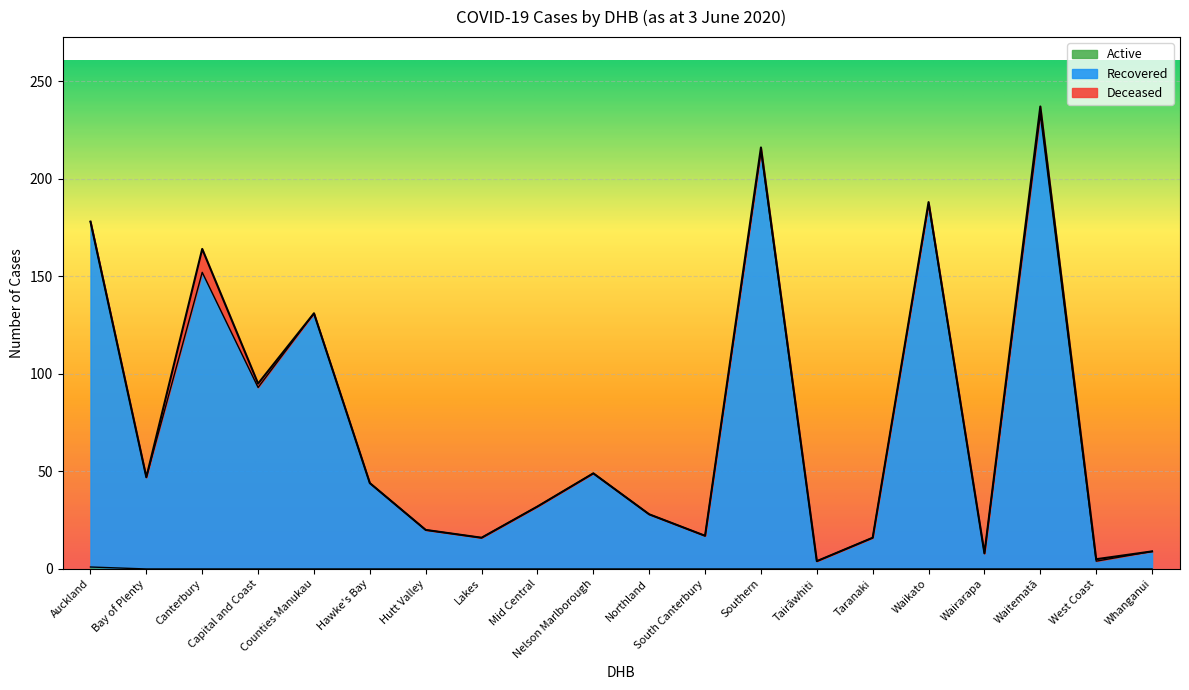

How many lines are shown in the chart?

3